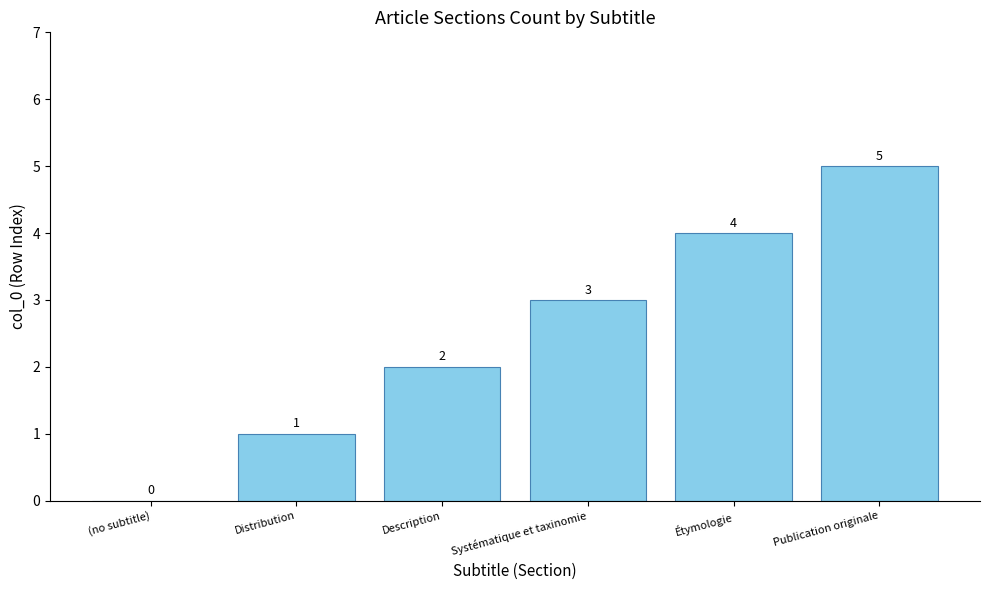

Does the chart contain stacked bars?

No